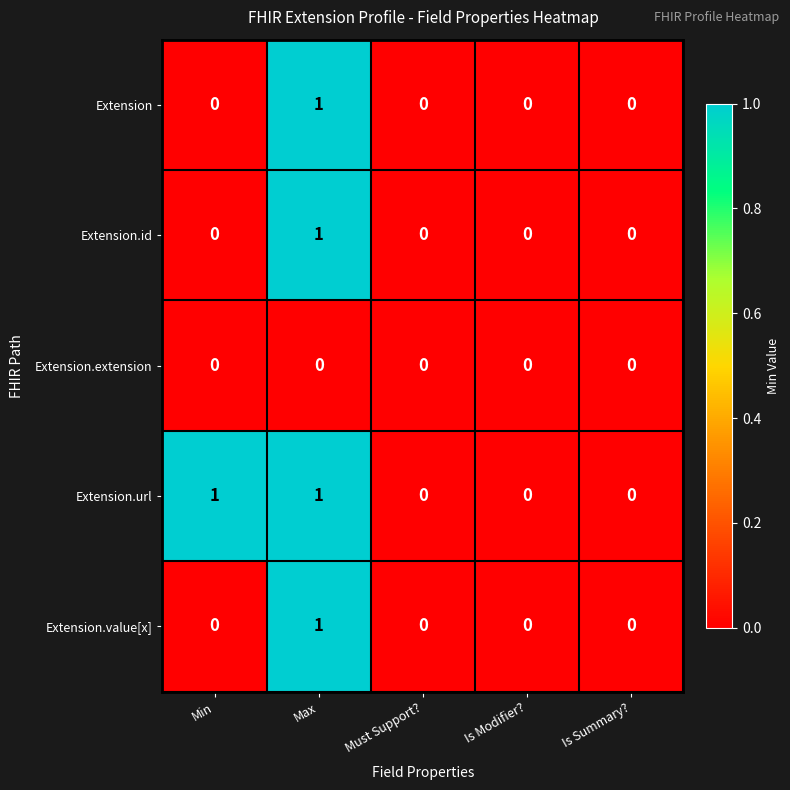

Reading left to right, transcribe all the data shown in this chart.

Extension: Min=0	Max=1	Must Support?=0	Is Modifier?=0	Is Summary?=0
Extension.id: Min=0	Max=1	Must Support?=0	Is Modifier?=0	Is Summary?=0
Extension.extension: Min=0	Max=0	Must Support?=0	Is Modifier?=0	Is Summary?=0
Extension.url: Min=1	Max=1	Must Support?=0	Is Modifier?=0	Is Summary?=0
Extension.value[x]: Min=0	Max=1	Must Support?=0	Is Modifier?=0	Is Summary?=0